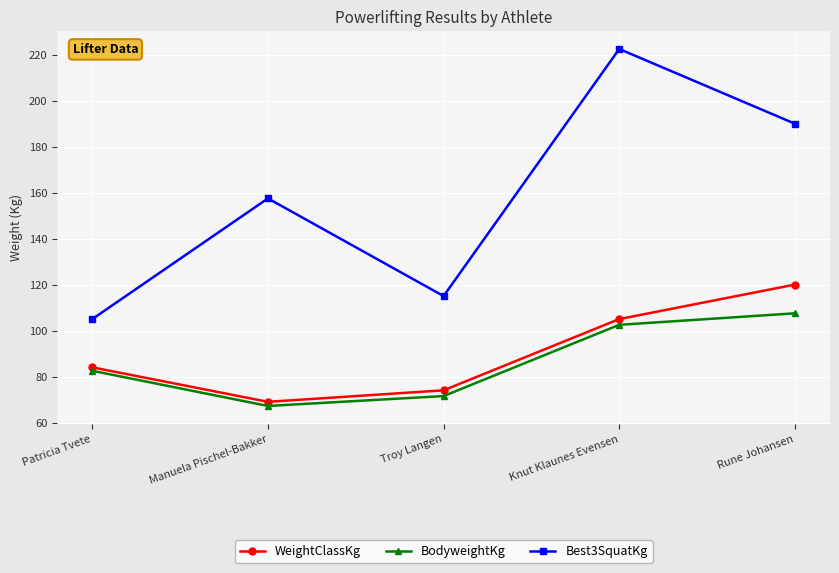

What is the lowest value of the Best3SquatKg series?

105.0